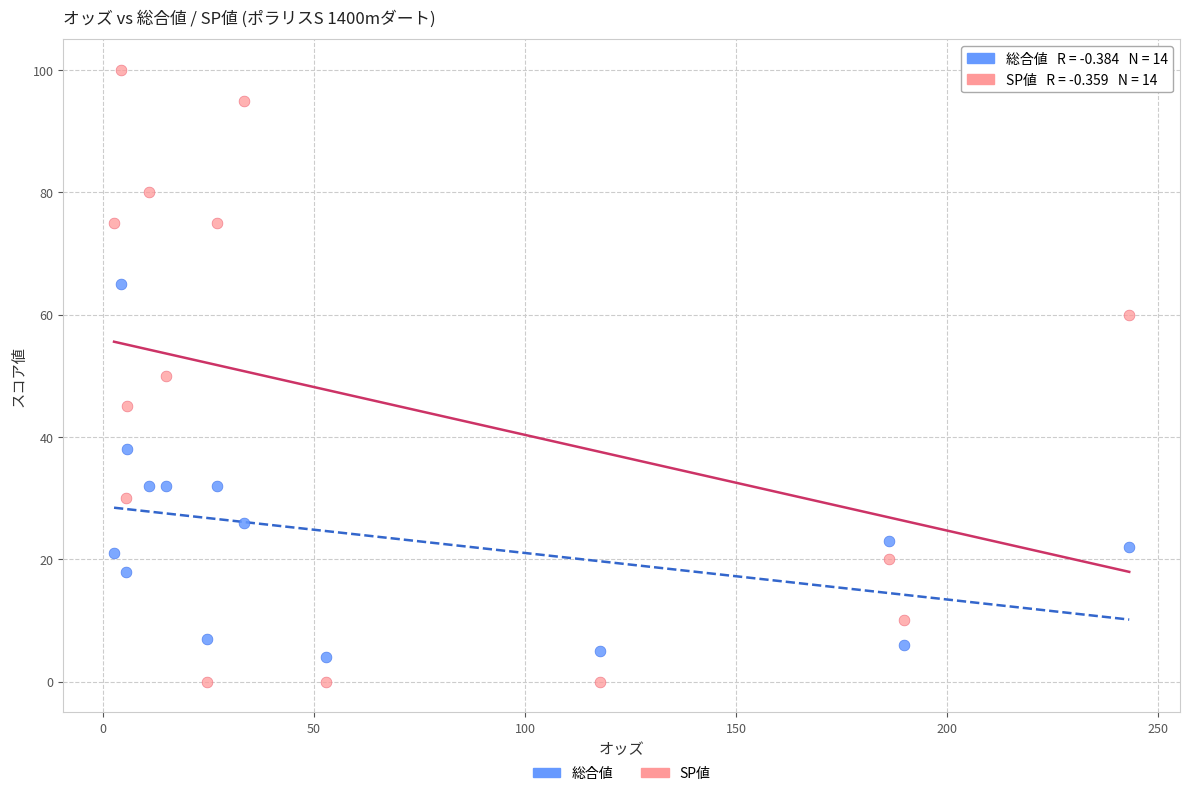

What are all the series names shown in the legend?

総合値, SP値